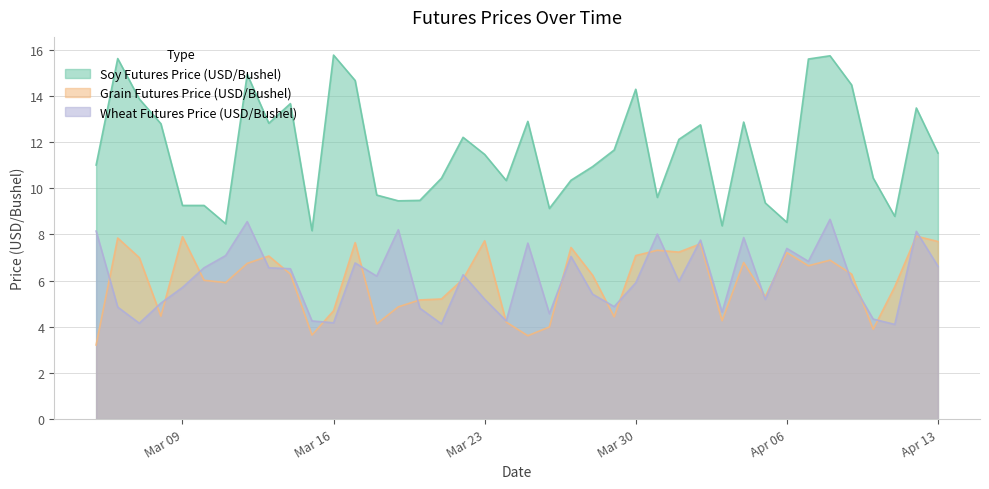

Is it true that Wheat Futures Price (USD/Bushel) equals 8.1 at 2020-03-08?

False